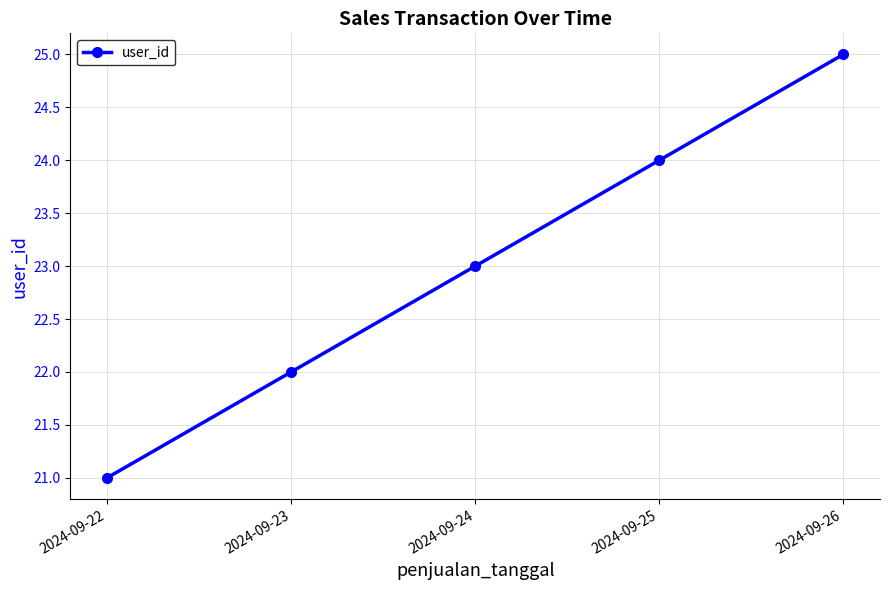

Reading left to right, transcribe all the data shown in this chart.

2024-09-22=21	2024-09-23=22	2024-09-24=23	2024-09-25=24	2024-09-26=25